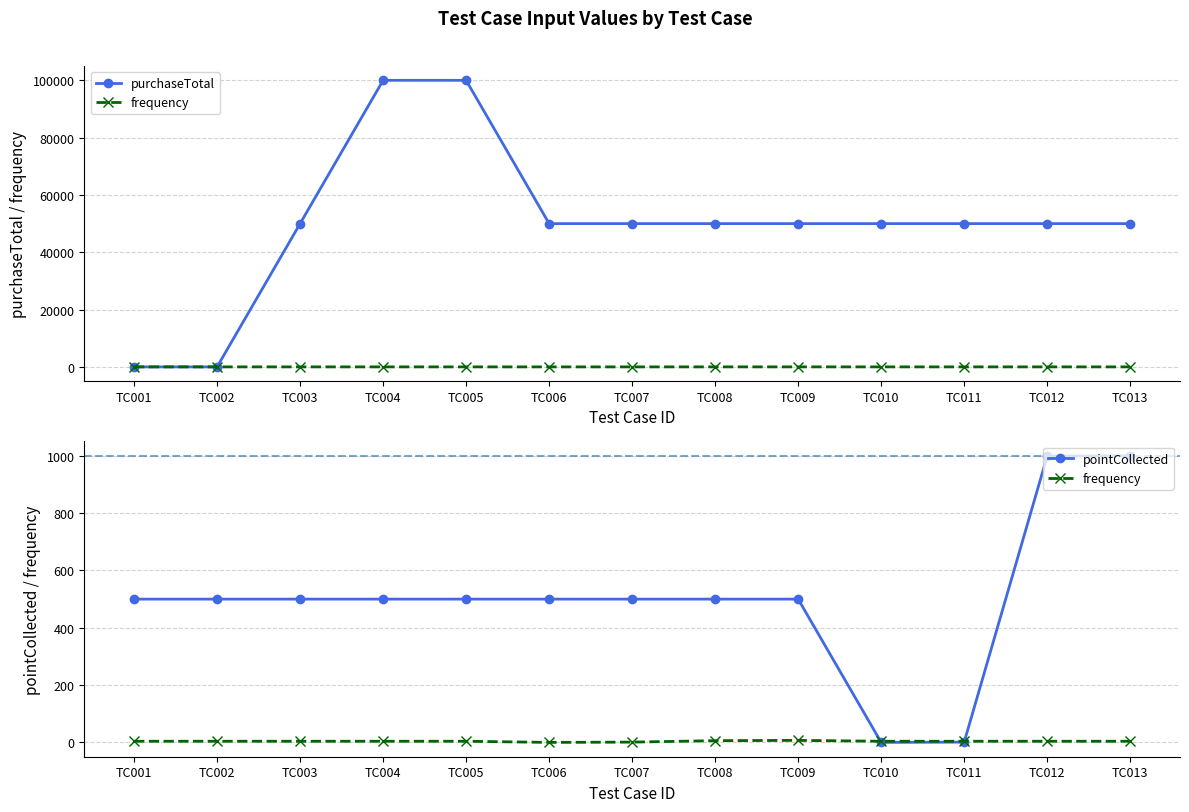

Between which two adjacent categories do pointCollected and frequency first intersect?

TC009 and TC010